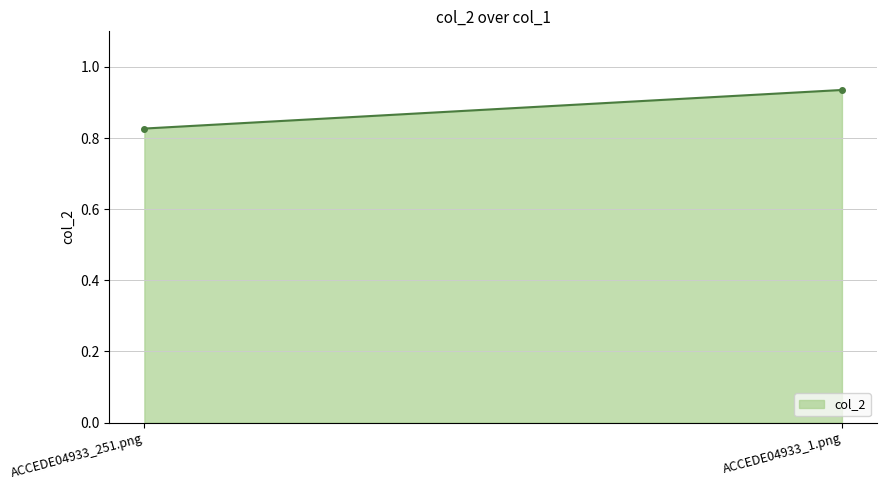

True or false: the data shows 0.9 at ACCEDE04933_1.png.

True